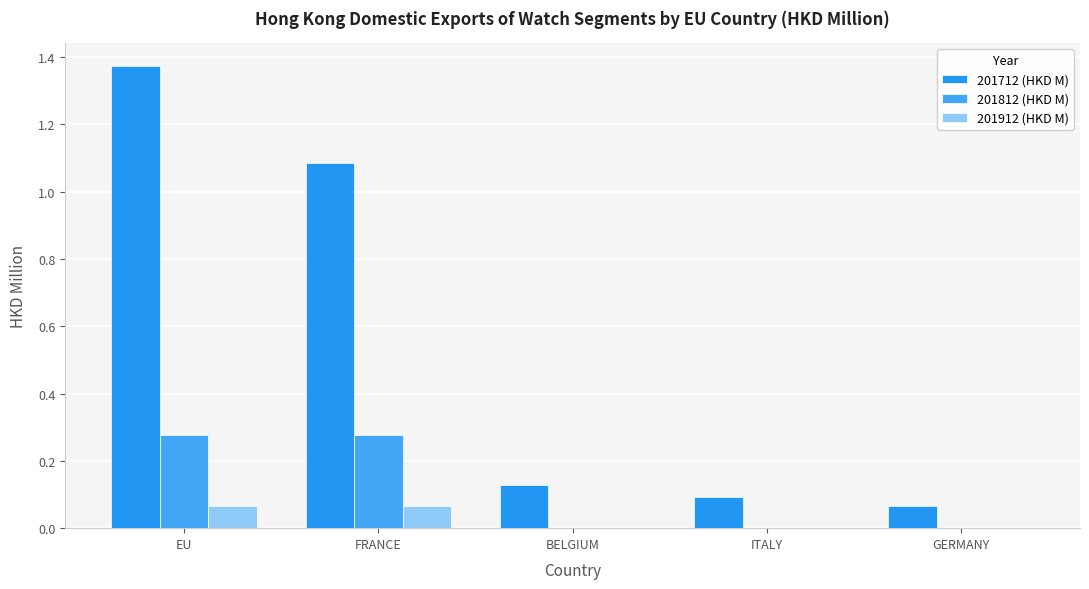

Reading left to right, extract all data points from this chart.

201712 (HKD M): 1.4	1.1	0.1	0.1	0.1
201812 (HKD M): 0.3	0.3	0.0	0.0	0.0
201912 (HKD M): 0.1	0.1	0.0	0.0	0.0